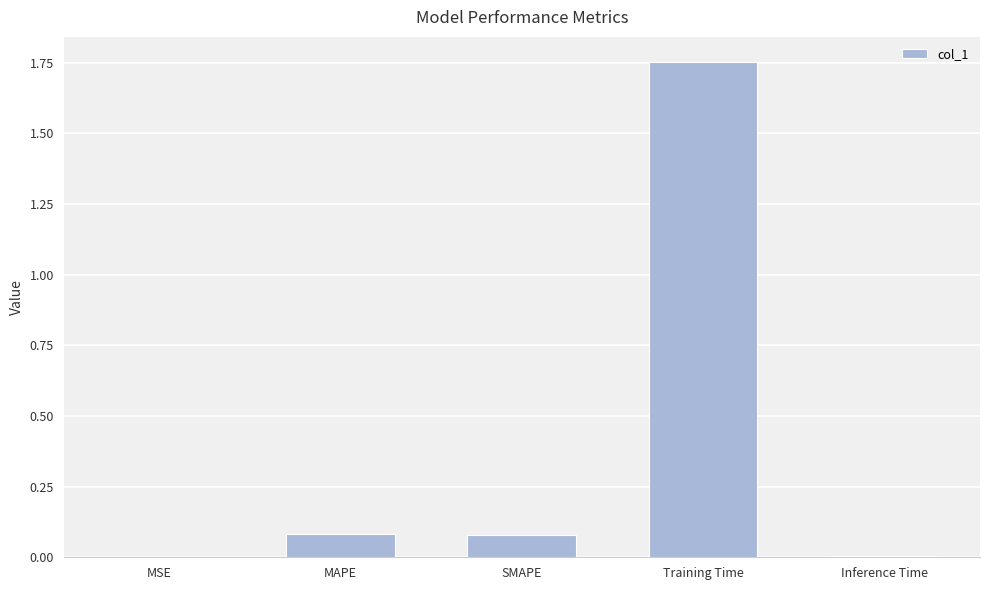

Count the number of data series in this chart.

1